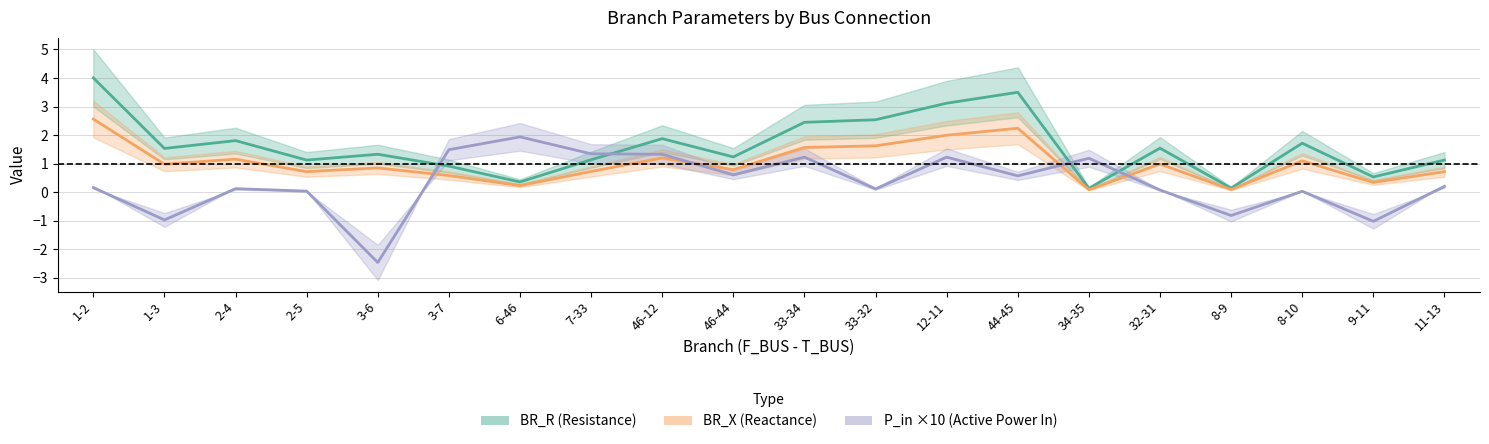

True or false: BR_X (Reactance) has a value of 2.0 at 12-11.

True